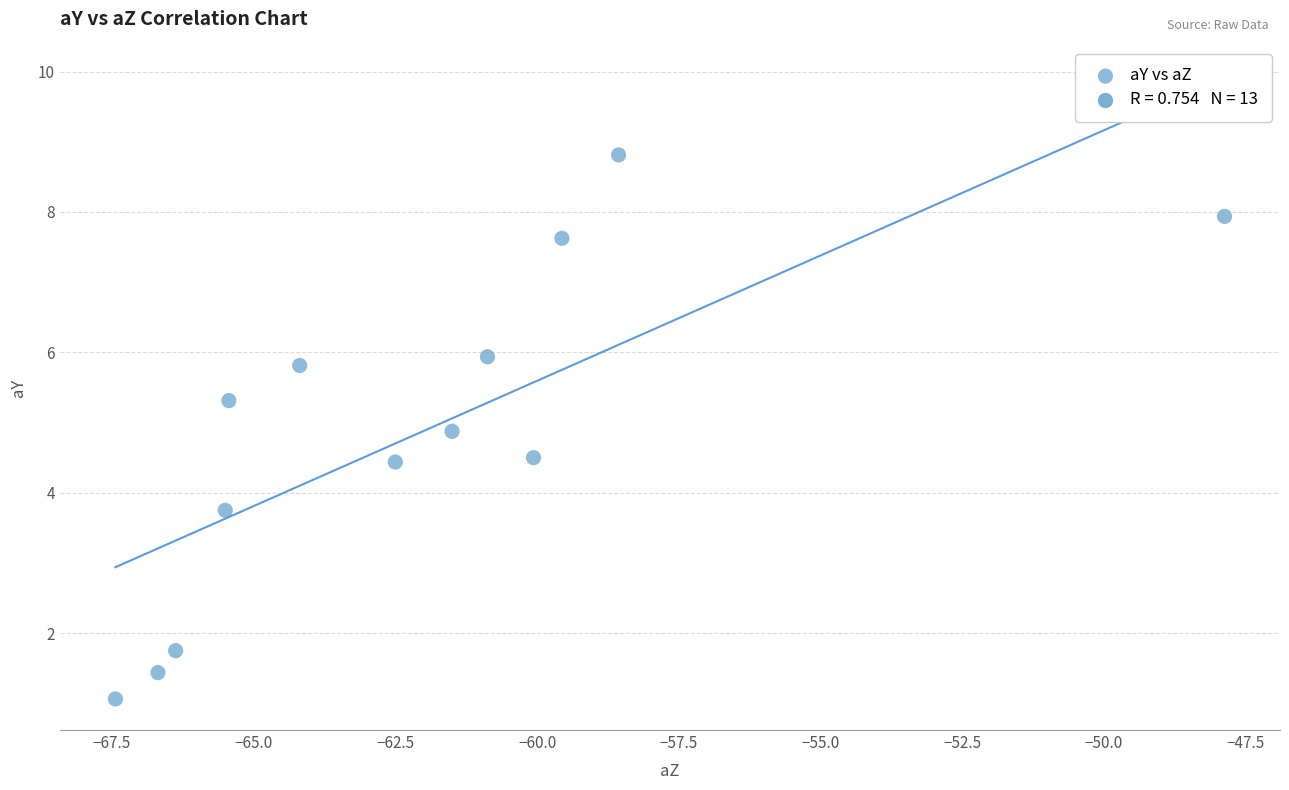

What Y value in the scatter plot is closest to 4?

3.8